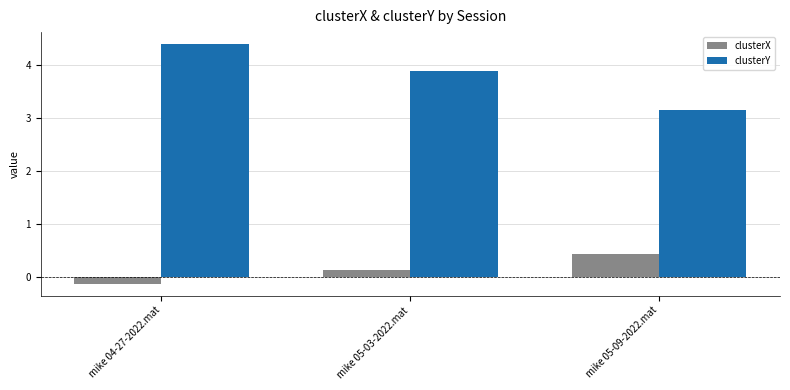

Reading left to right, transcribe all the data shown in this chart.

clusterX: -0.1	0.1	0.4
clusterY: 4.4	3.9	3.2